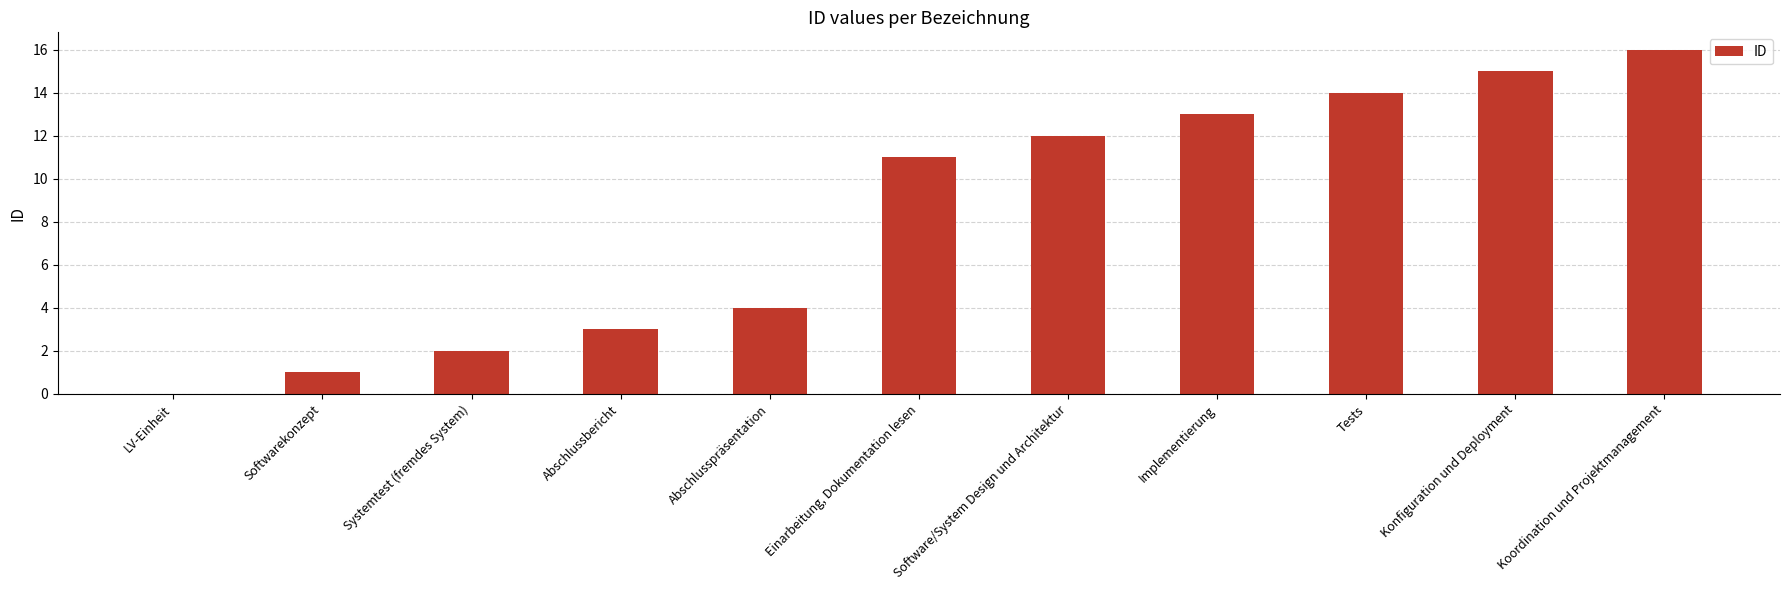

What is the average value?

8